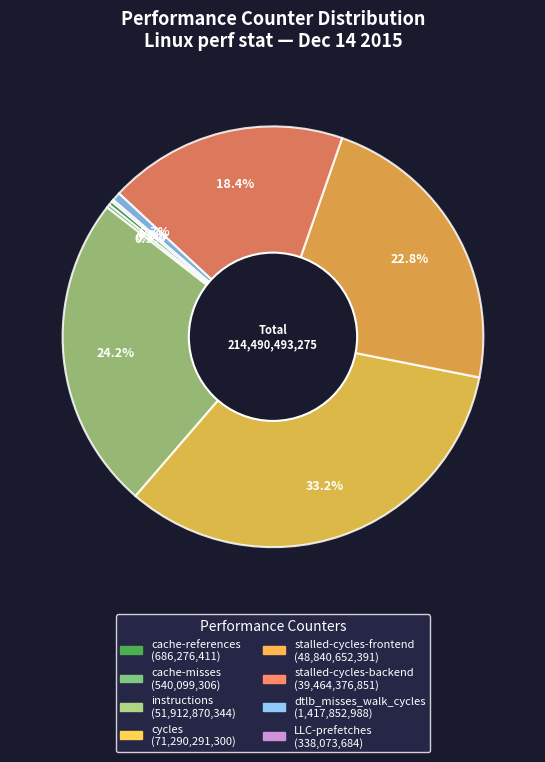

What percentage is NOT represented by cache-references?

99.7%